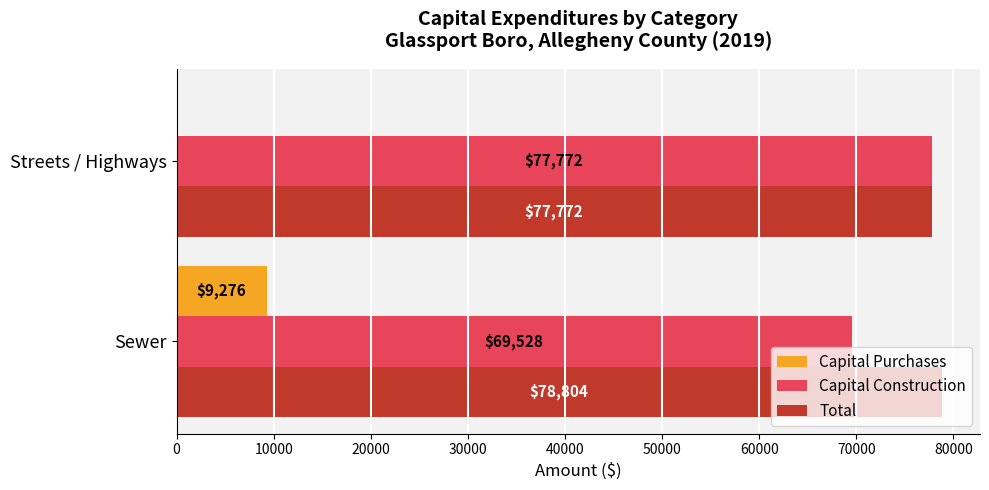

What is the maximum value shown in the chart?

78804